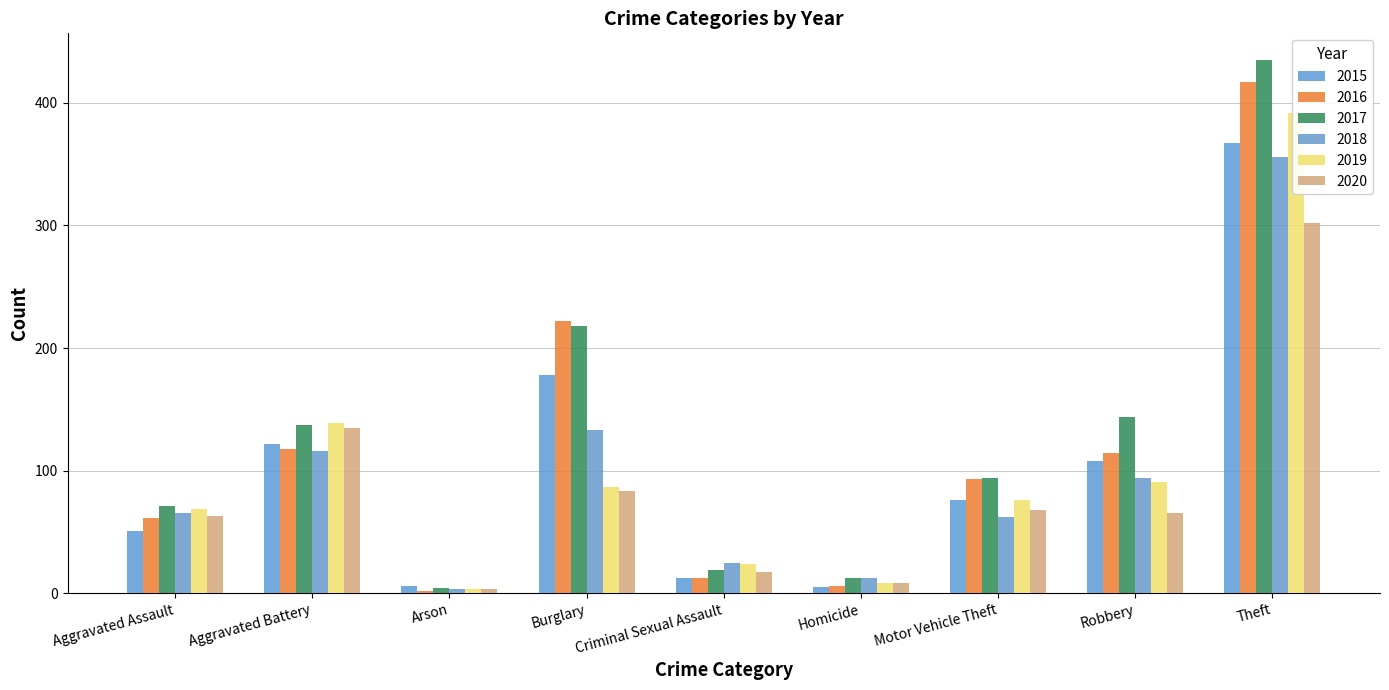

How many data points in 2016 are less than 93?

4